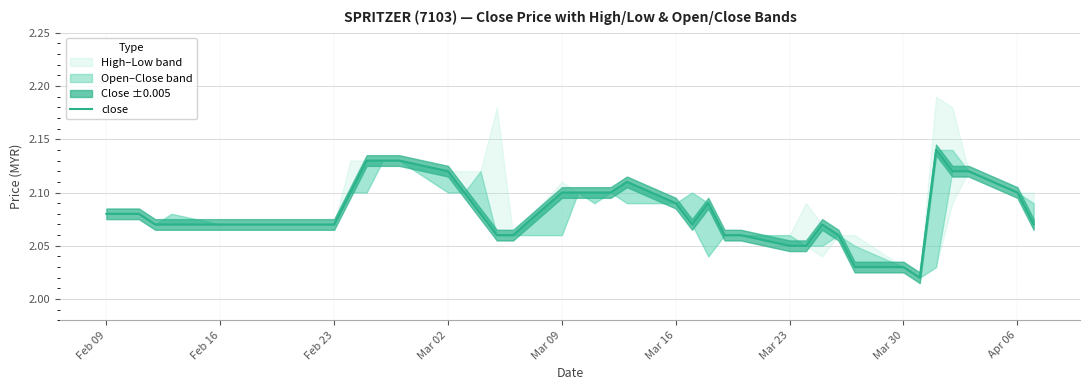

What is the value of the 35th point from the left?

2.0